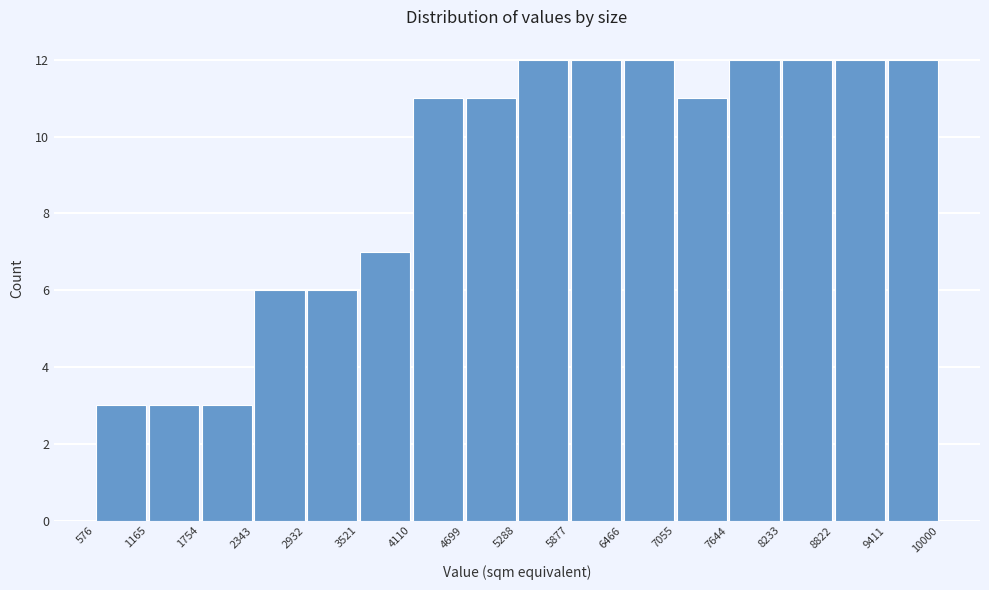

How tall is the bar that spans 2343 to 2932 on the x-axis? The values are not printed on the chart, so give them approximately, as read against the axis.

6